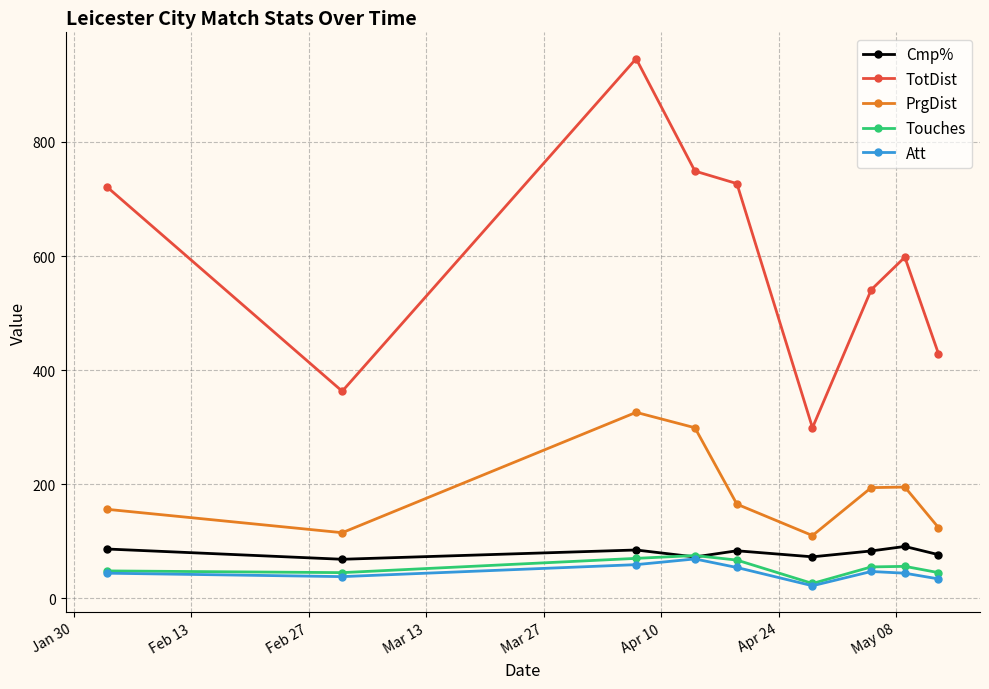

What is the maximum value for Cmp%?

90.9